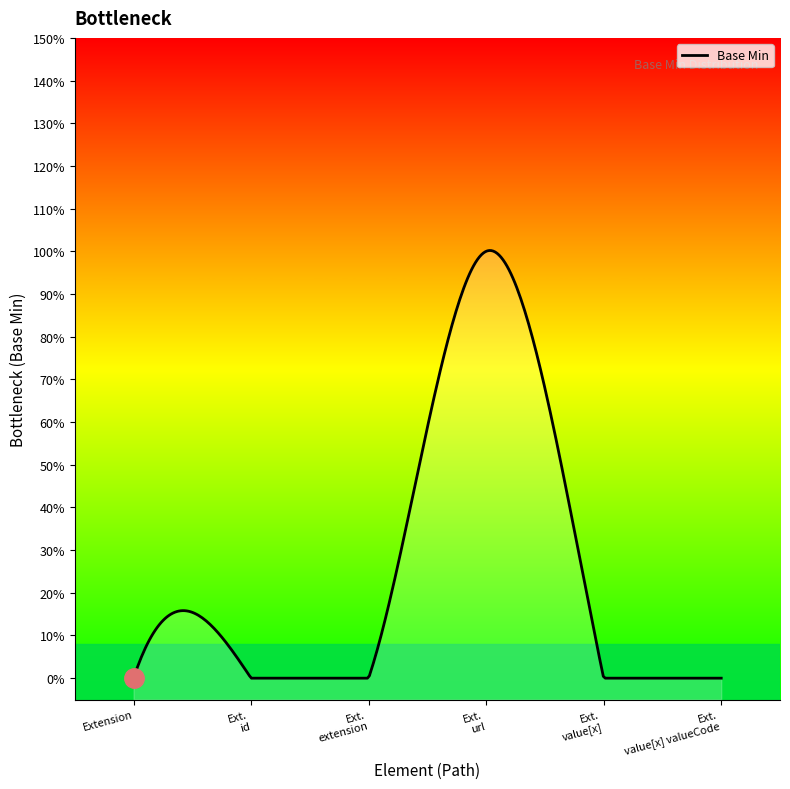

What position from the left is Extension?

1